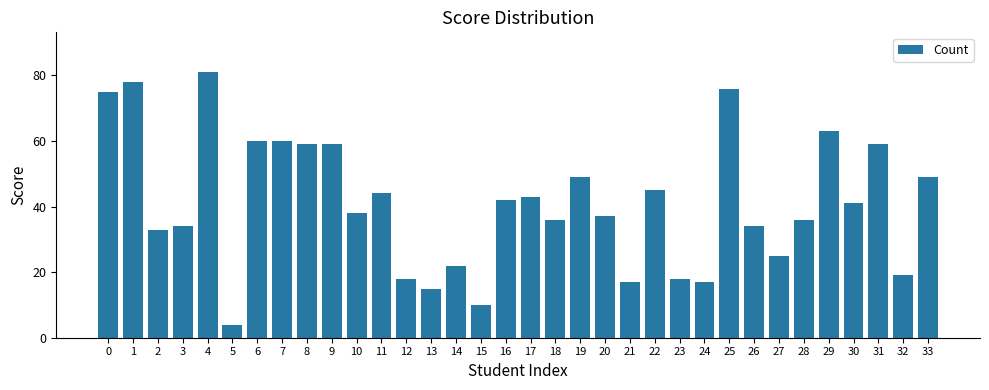

Does the chart contain stacked bars?

No